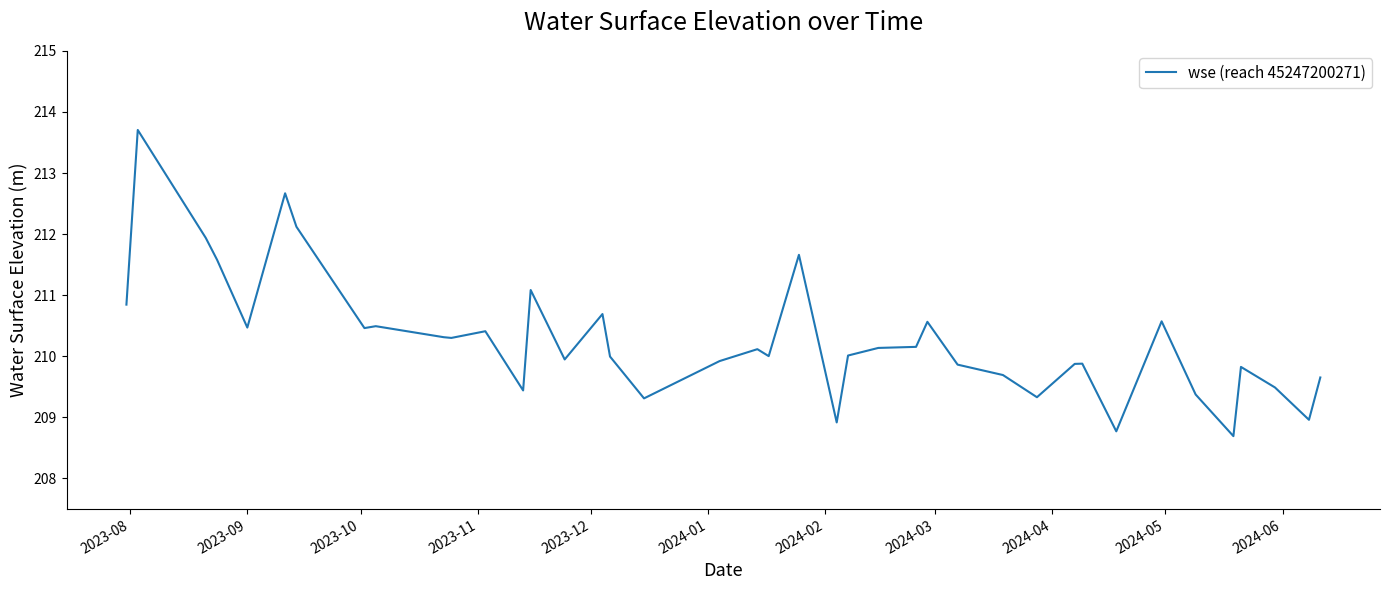

What is the smallest value displayed?

208.7